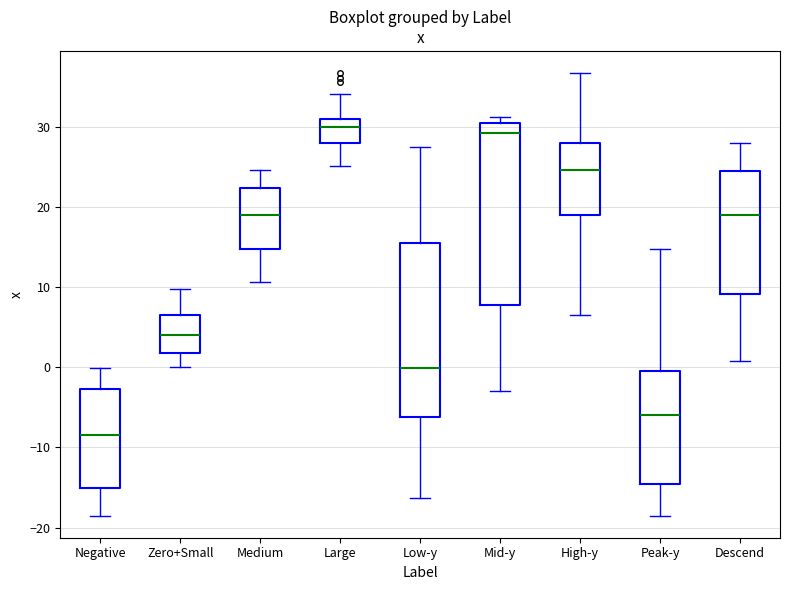

Reading left to right, read every box against the y-axis: the position of its median line, the range the box covers, and the ends of its whiskers. The values are not printed on the chart, so give them approximately, as read against the axis.

Negative: median -8, box -15 to -3, whiskers -18 to 0
Zero+Small: median 4, box 2 to 7, whiskers 0 to 10
Medium: median 19, box 15 to 22, whiskers 11 to 25
Large: median 30, box 28 to 31, whiskers 25 to 34
Low-y: median 0, box -6 to 15, whiskers -16 to 28
Mid-y: median 29, box 8 to 30, whiskers -3 to 31
High-y: median 25, box 19 to 28, whiskers 7 to 37
Peak-y: median -6, box -14 to 0, whiskers -18 to 15
Descend: median 19, box 9 to 25, whiskers 1 to 28